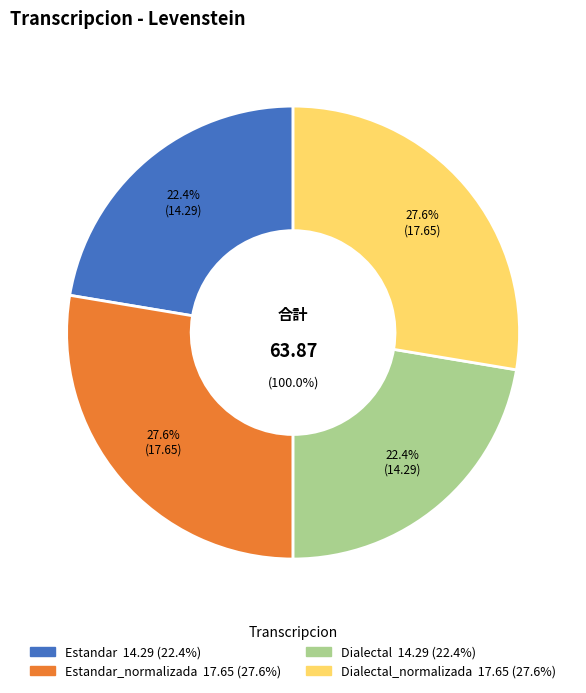

Rank the categories by value from lowest to highest.

Estandar, Dialectal, Estandar_normalizada, Dialectal_normalizada